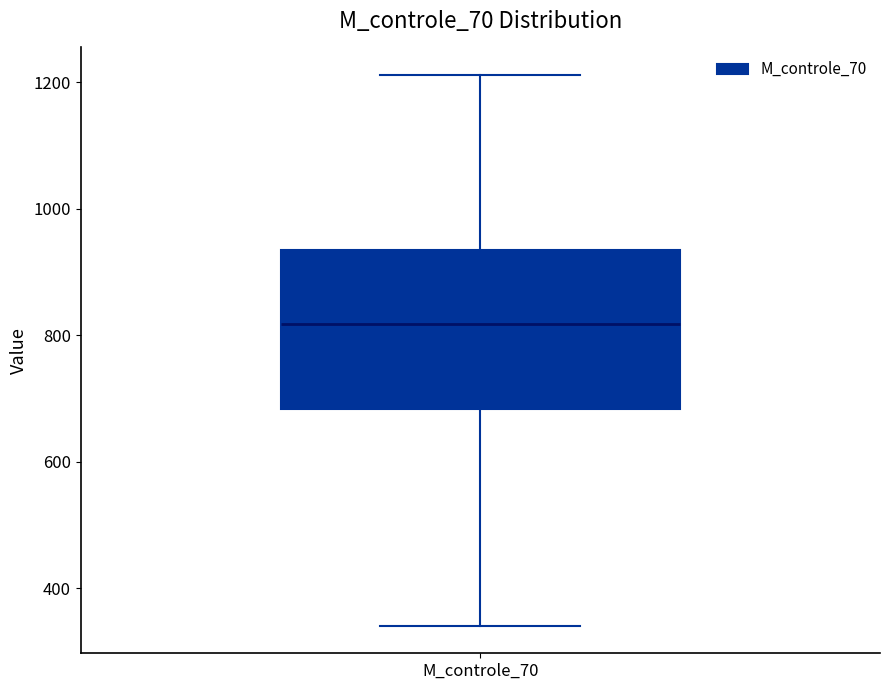

Transcribe this box plot: give where the median line is, the range the box spans, and where the two whiskers end, as read against the y-axis. The values are not printed on the chart, so give them approximately, as read against the axis.

median 820, box 680 to 940, whiskers 340 to 1220